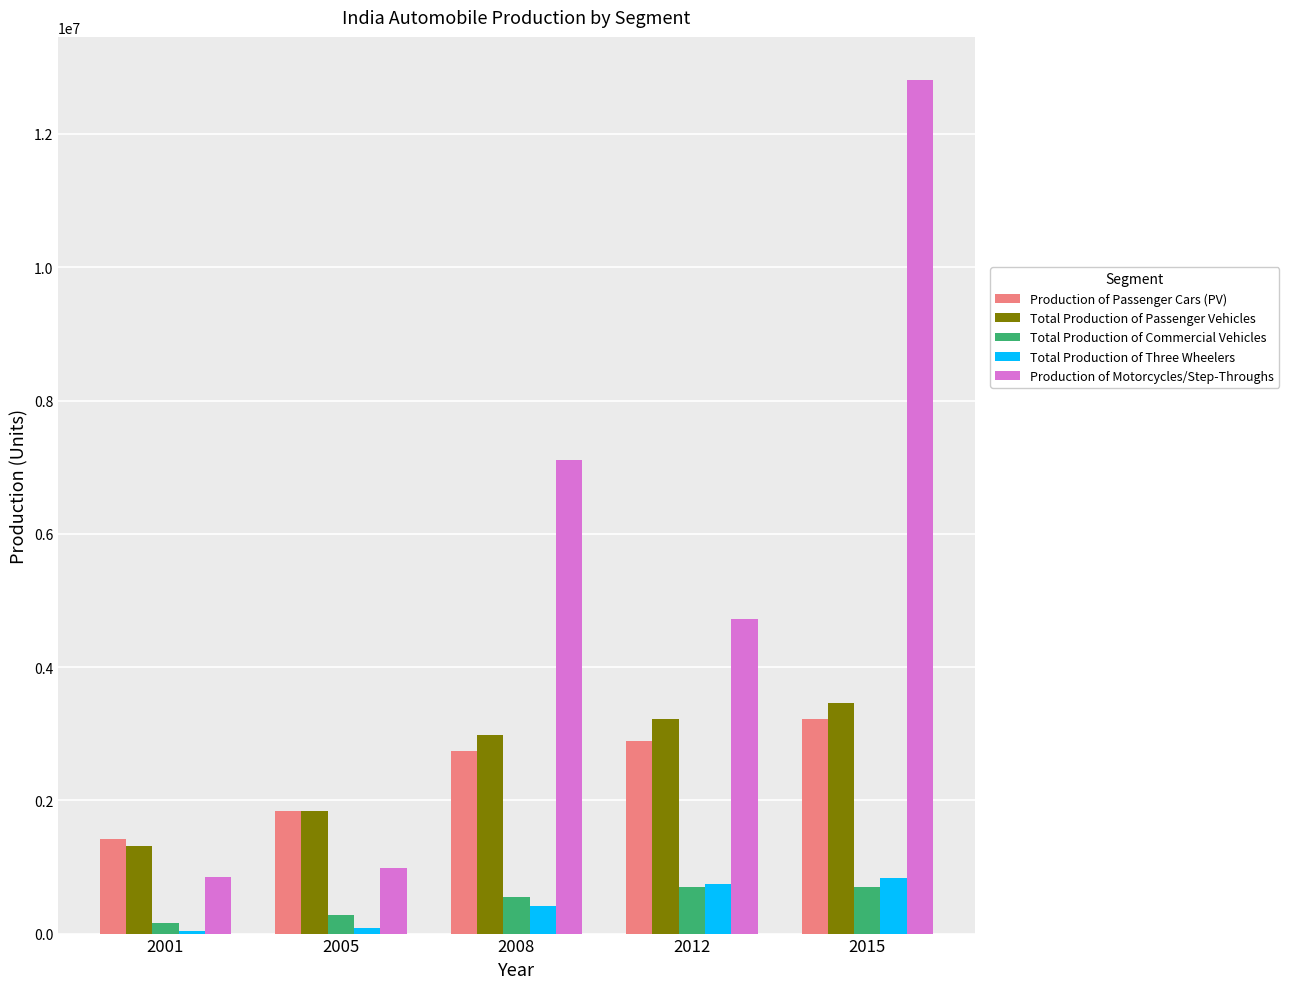

What is the greatest value displayed?

12816203